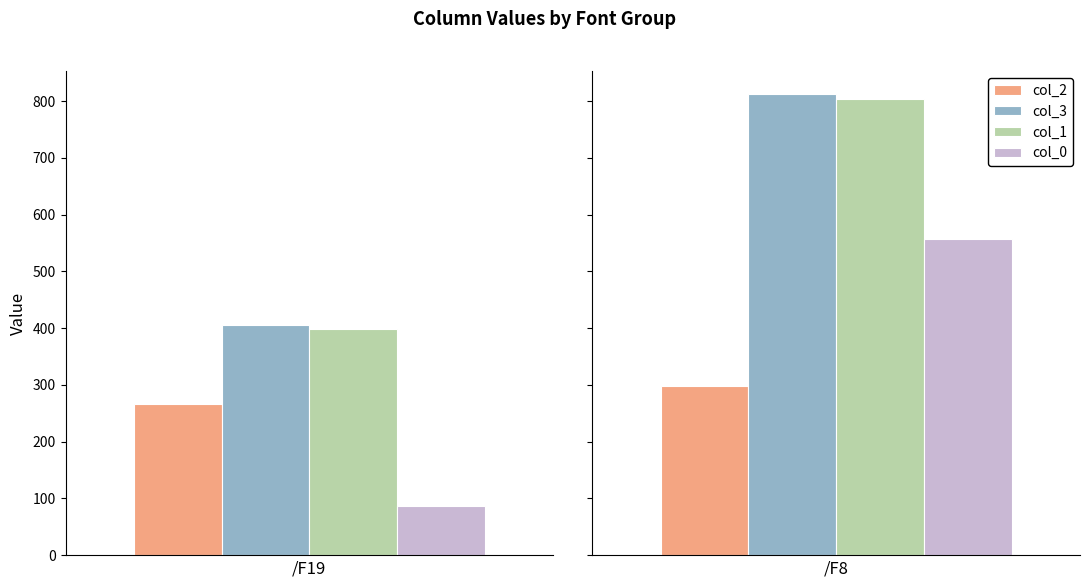

Which category has the highest value in the col_0 series?

/F8